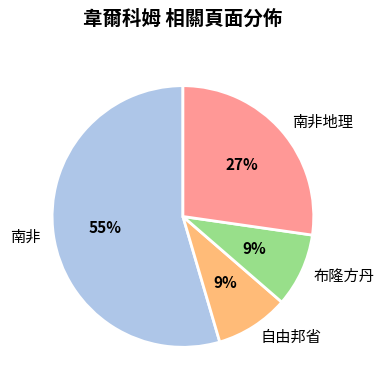

Is there any slice that represents more than half of the pie?

Yes